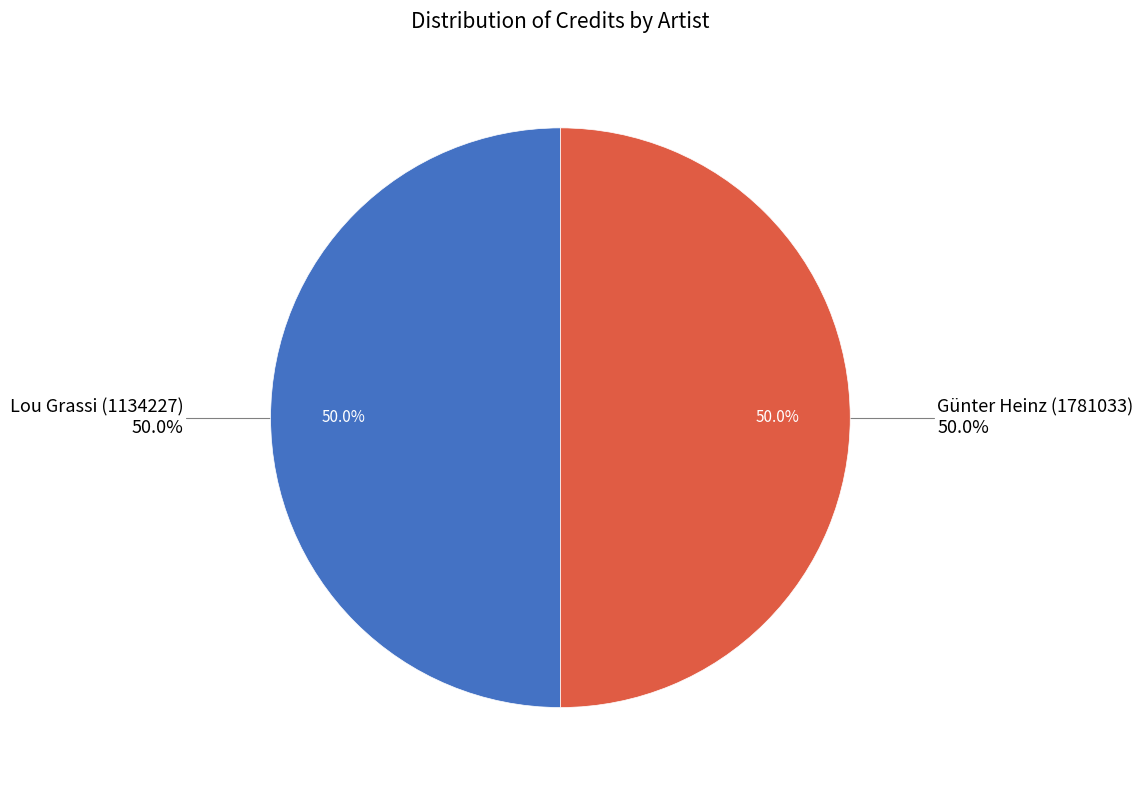

Approximately how many times larger is the value at Günter Heinz (1781033) compared to Lou Grassi (1134227)?

1.0